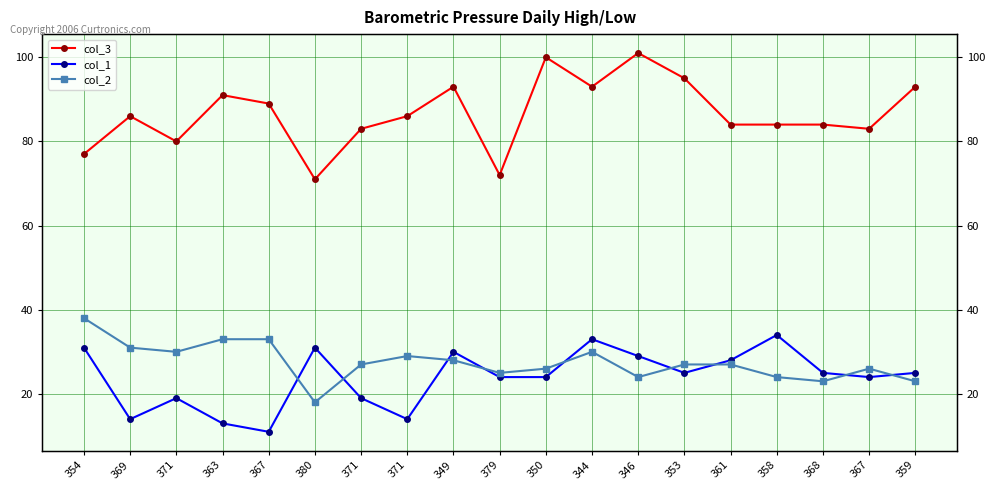

What is the label of the 15th point from the right?

367